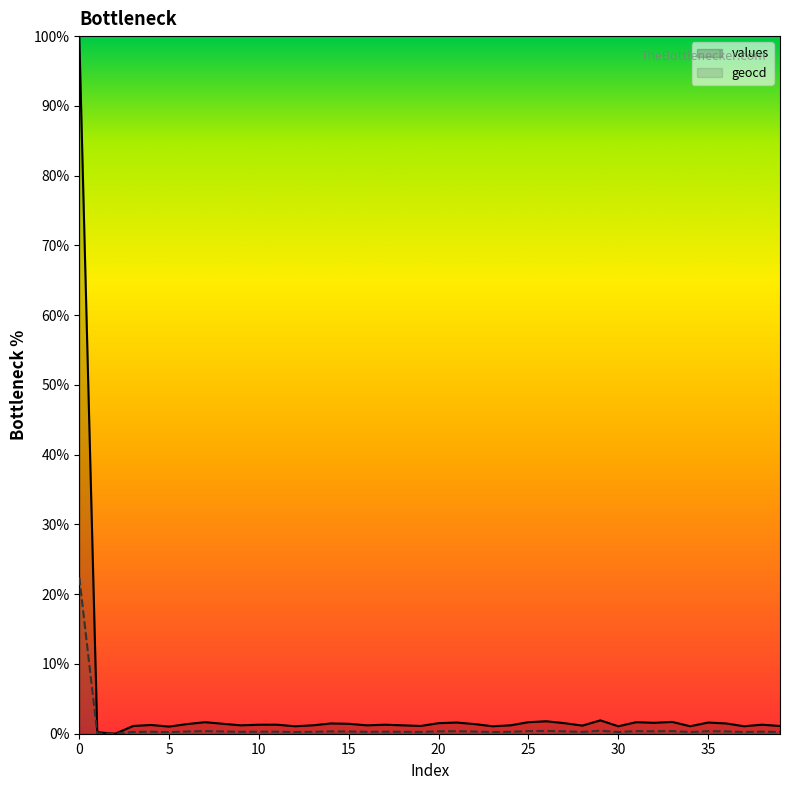

What is the average value of the values series?

3.8